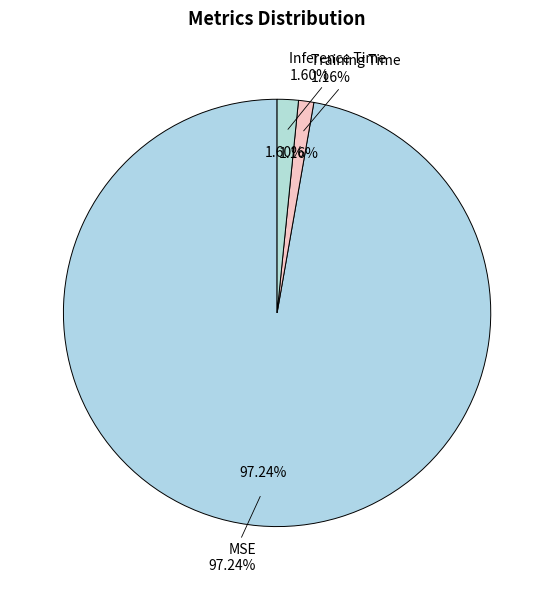

How many segments does this pie chart have?

3